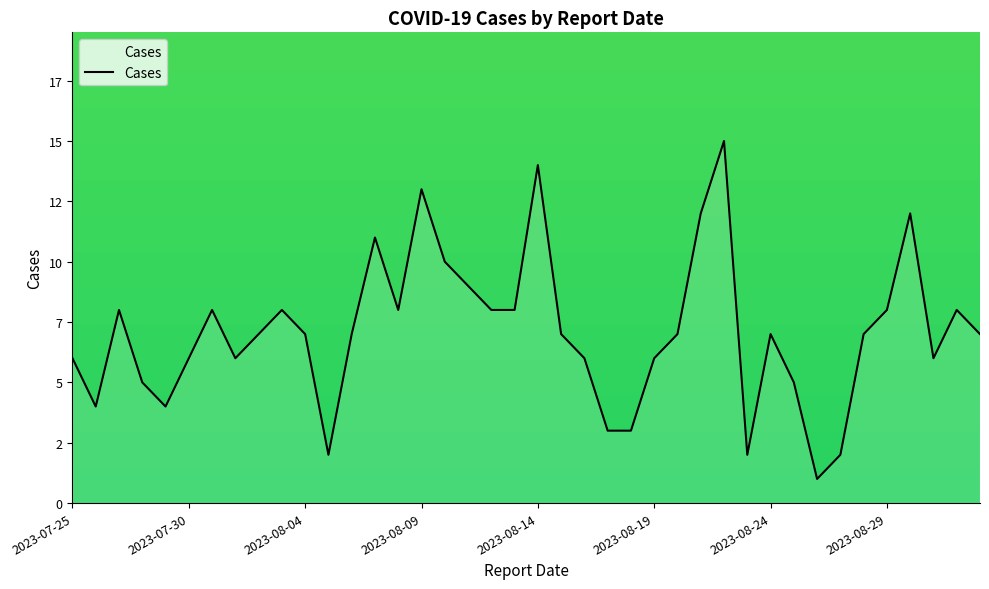

Does the chart display data point markers on the line(s)?

No